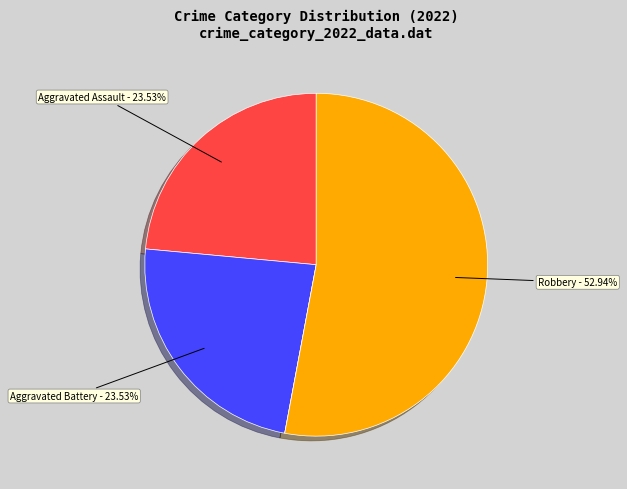

Does any single category account for the majority?

Yes